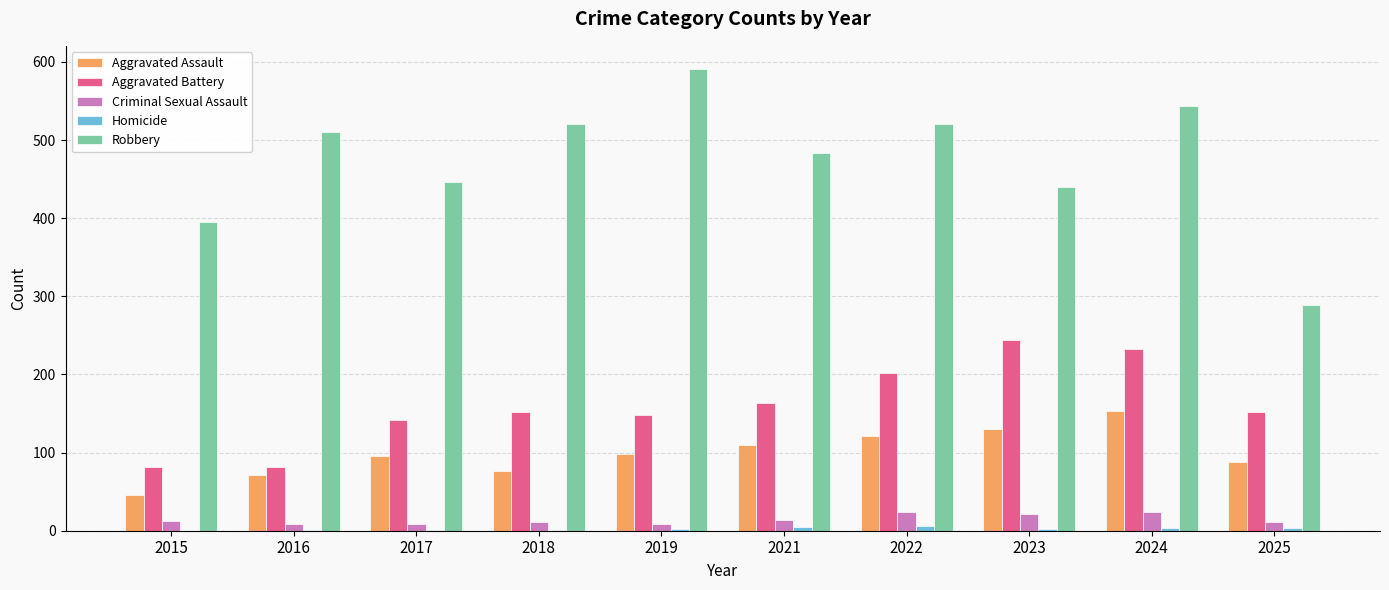

At which category is the sum across all series the highest?

2024